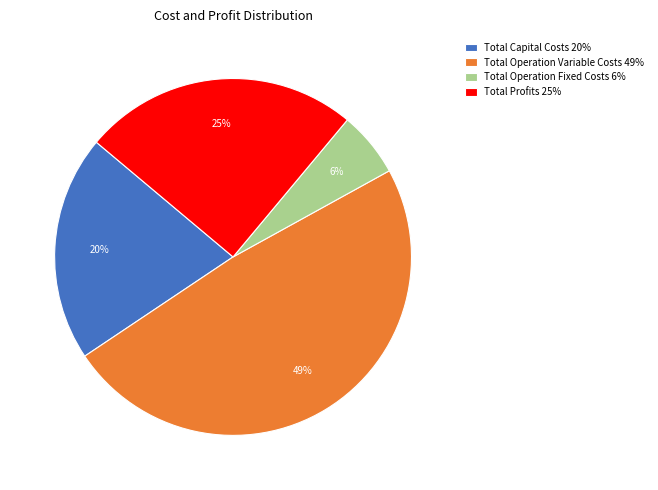

Is it true that Total Operation Fixed Costs is 1% of the pie?

False